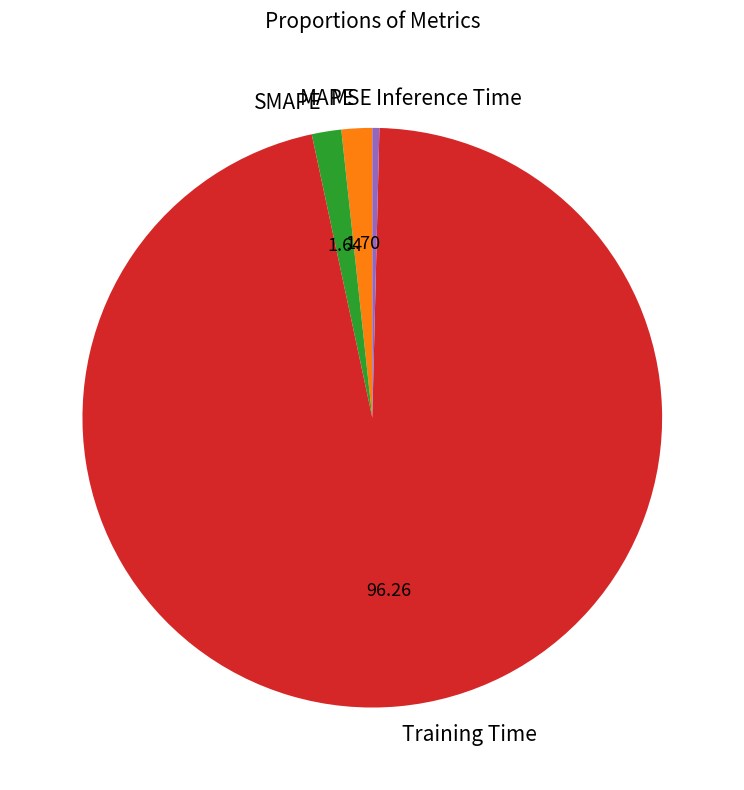

Do MAPE and SMAPE together represent more than half of the pie?

No